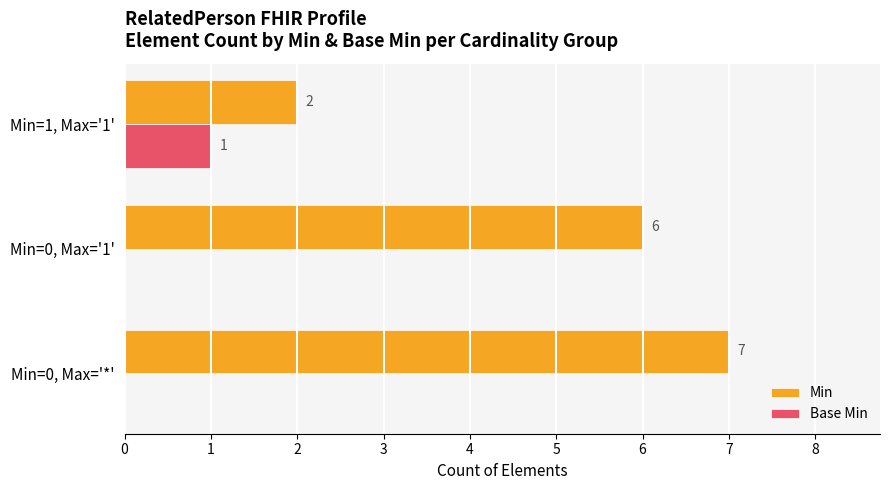

What are all the series names shown in the legend?

Min, Base Min